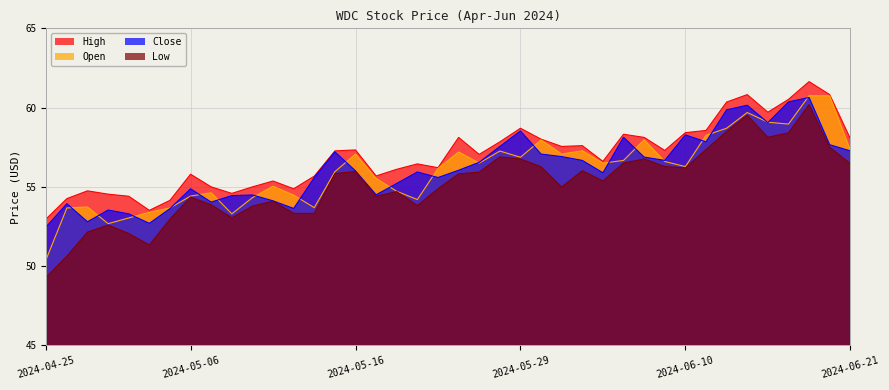

How many lines are shown in the chart?

4